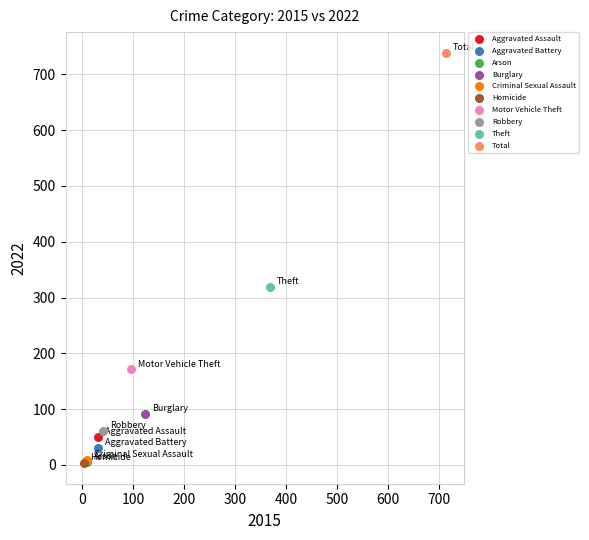

What are all the series names shown in the legend?

Aggravated Assault, Aggravated Battery, Arson, Burglary, Criminal Sexual Assault, Homicide, Motor Vehicle Theft, Robbery, Theft, Total